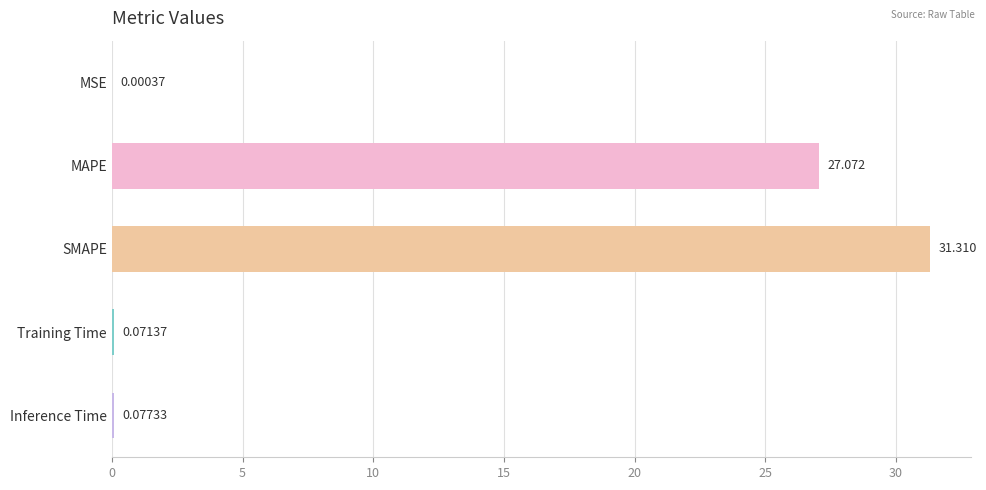

Between SMAPE and MAPE, which is larger?

SMAPE